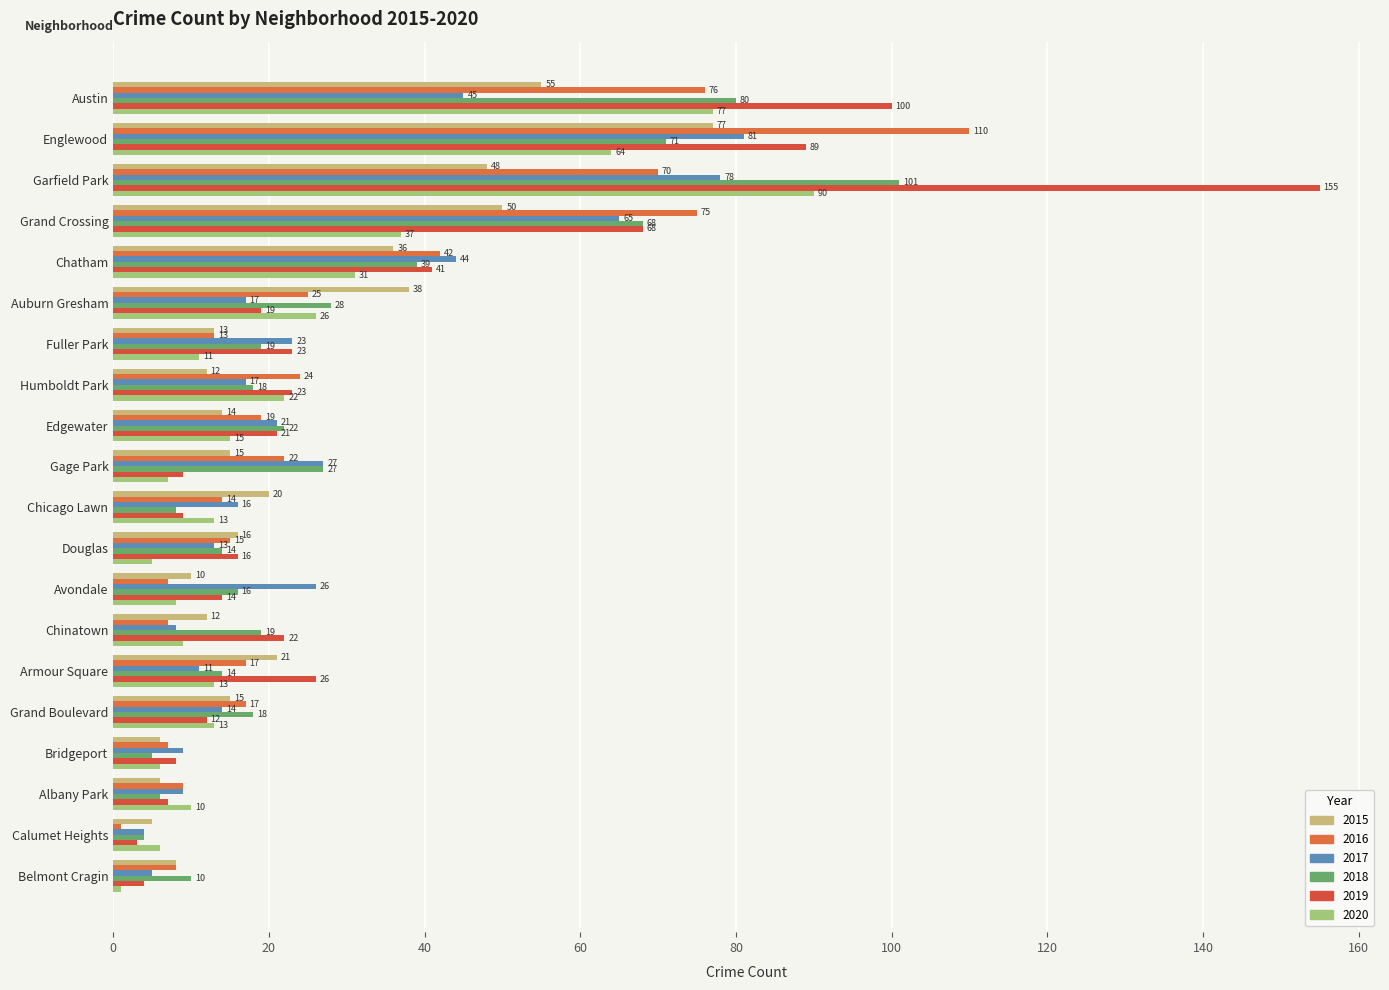

What is the lowest value of the 2020 series?

1